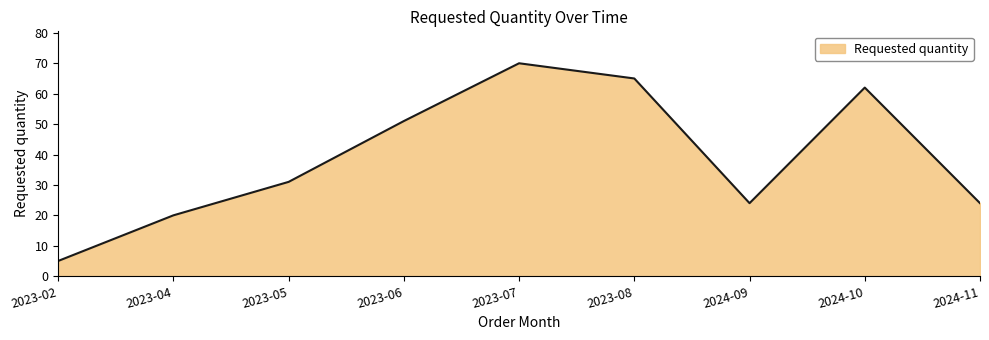

The value at 2024-09 is 24. True or false?

True